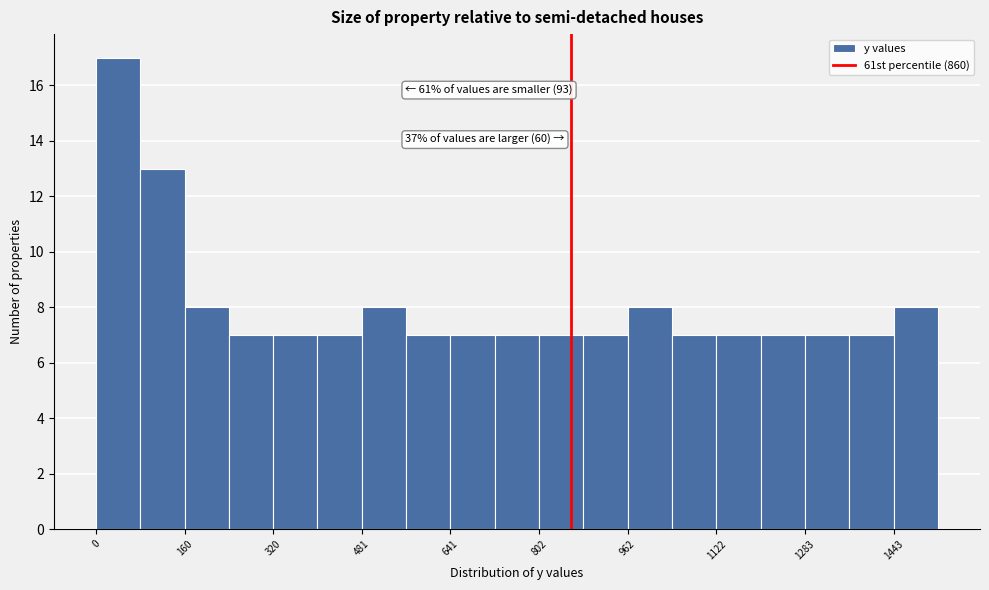

Over which range of the x-axis is the bar tallest?

0 to 80